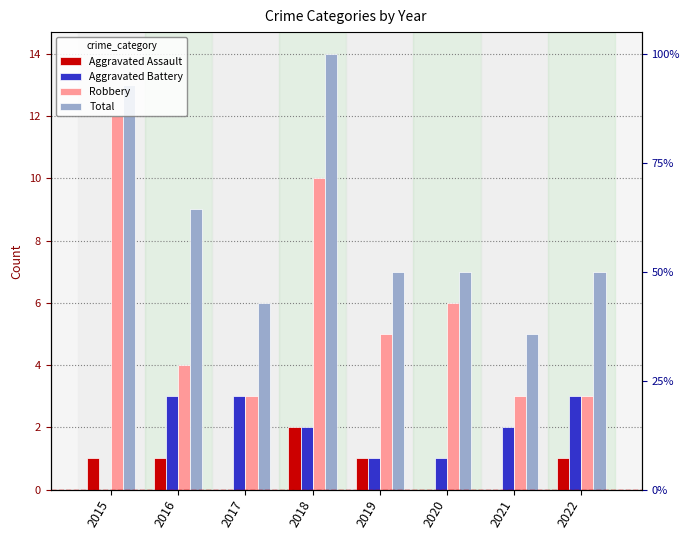

List the labels in order of Total value, smallest first.

2021, 2017, 2019, 2020, 2022, 2016, 2015, 2018